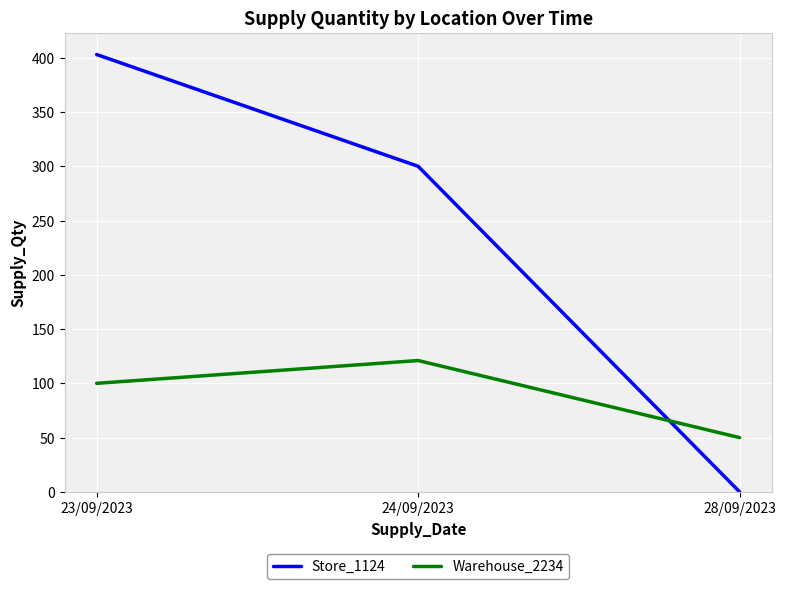

What is the difference between the highest and lowest values at 24/09/2023?

179